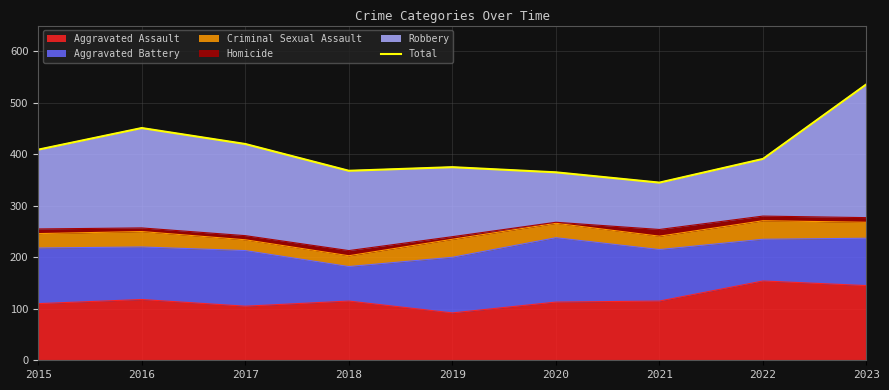

What is the approximate value at 2022?

391